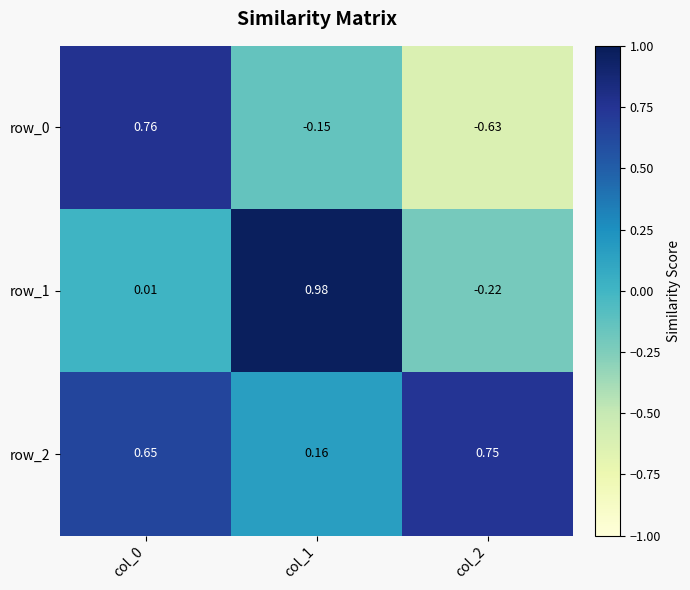

Which category has the lowest value in the row_2 series?

col_1